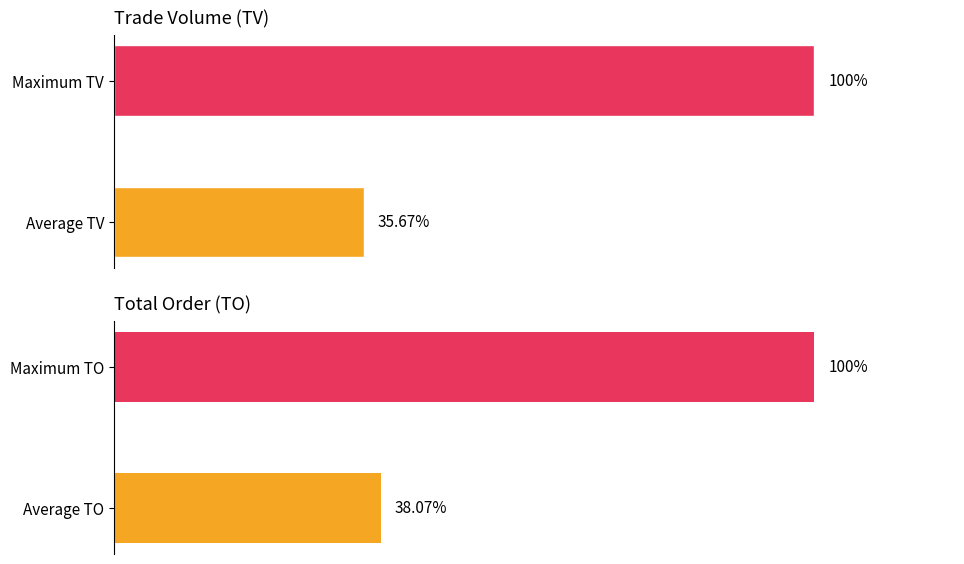

Is it true that TV equals 42125 at 2017-06-15?

False